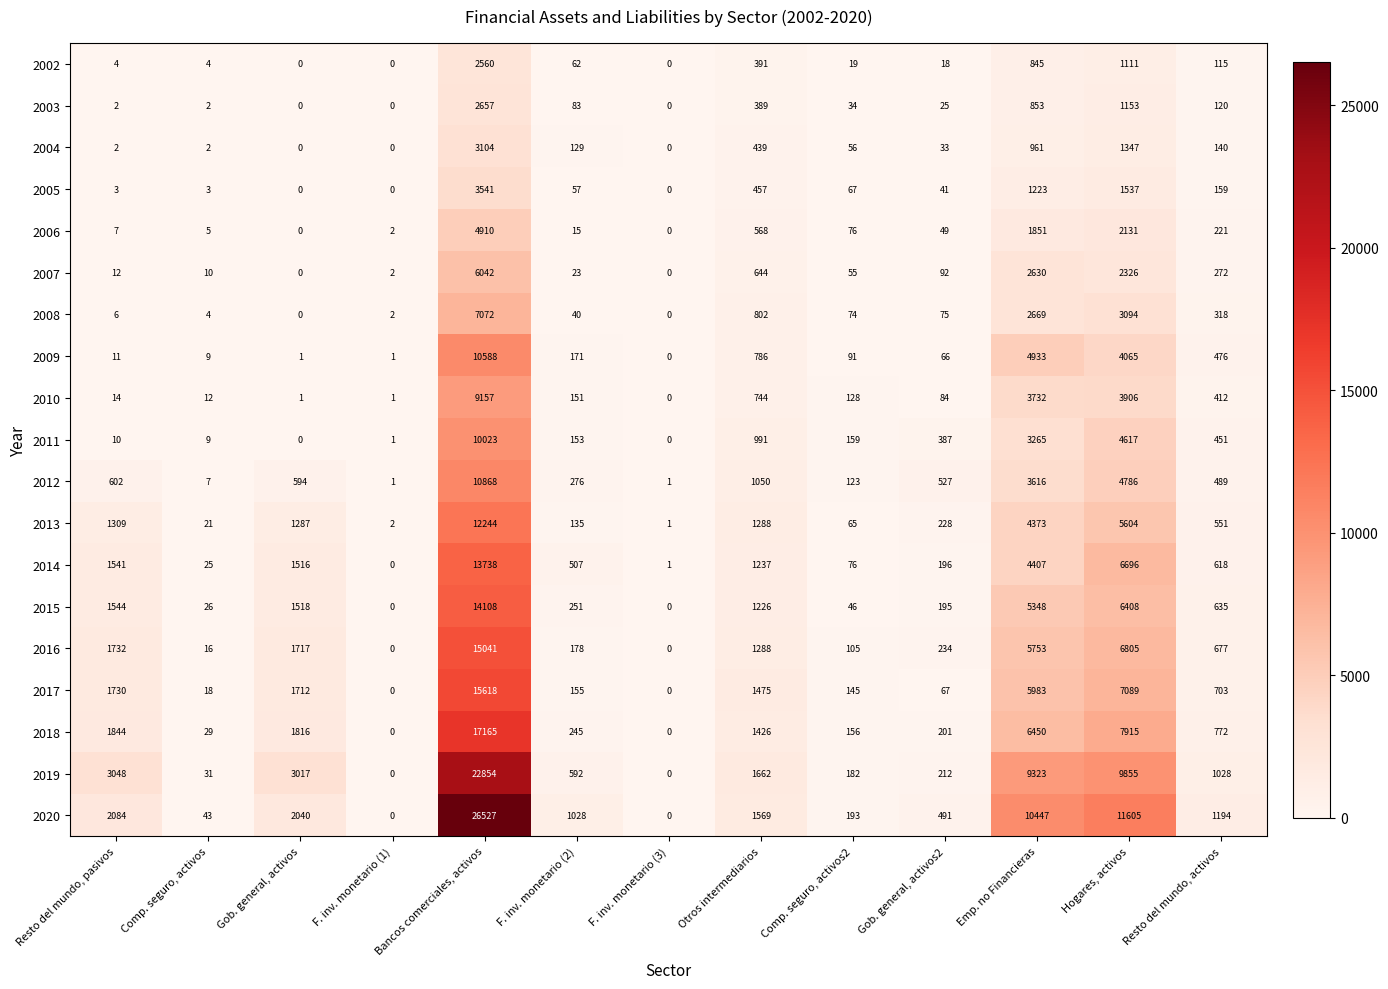

True or false: 2008 has a value of 0 at F. inv. monetario (3).

True